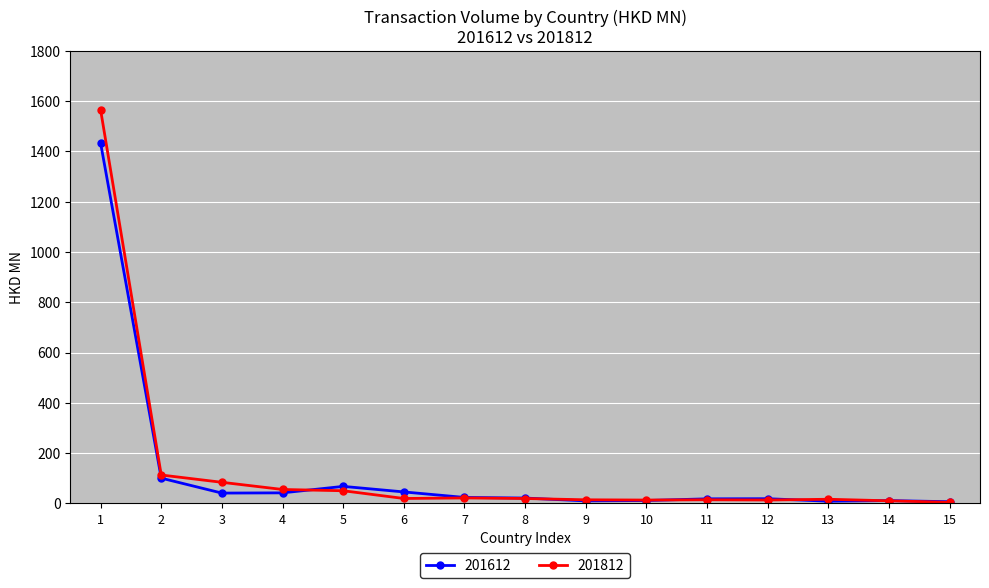

Which series has the widest spread of values?

201812